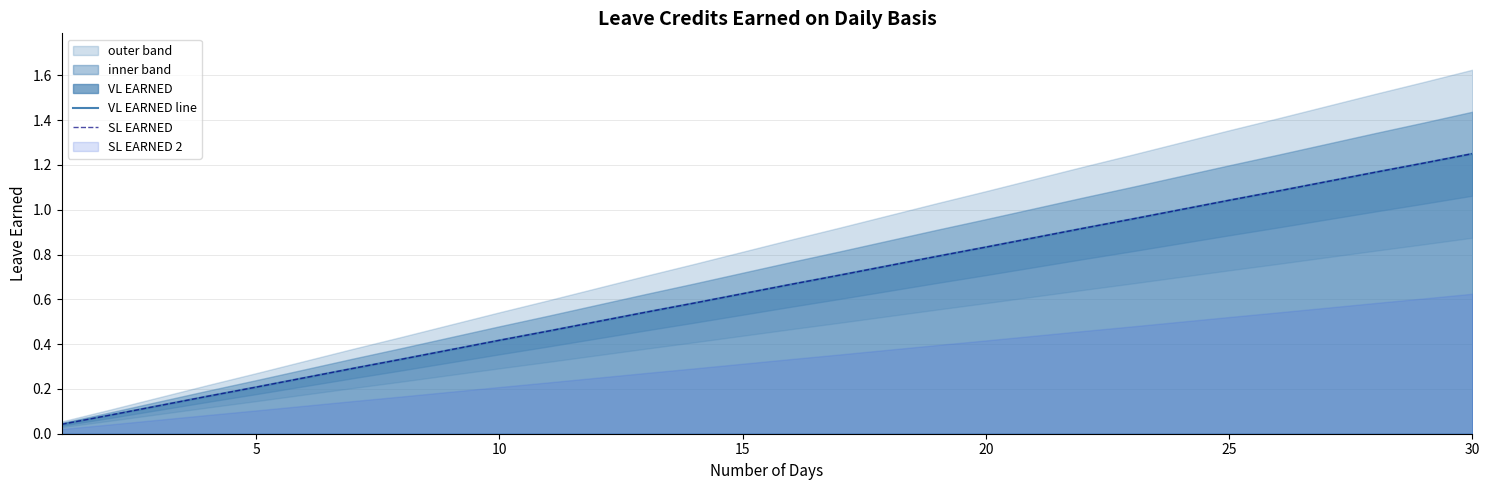

Which series has the widest spread of values?

VL EARNED line